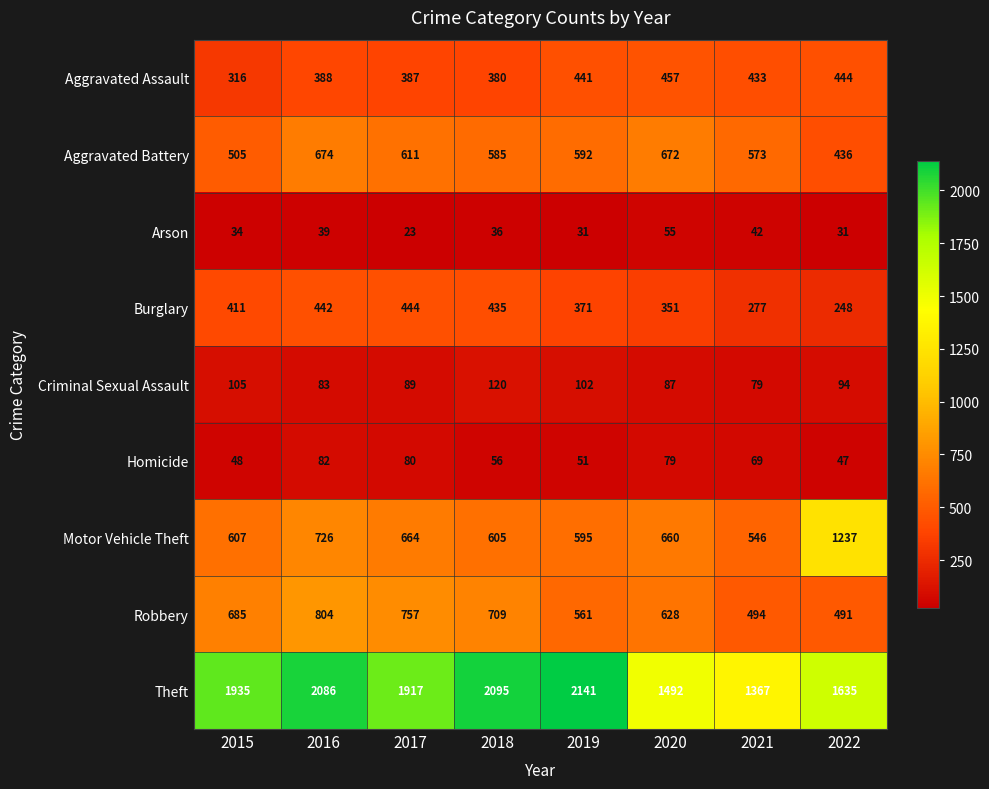

What is the difference between the maximum and minimum values in the Aggravated Battery series?

238